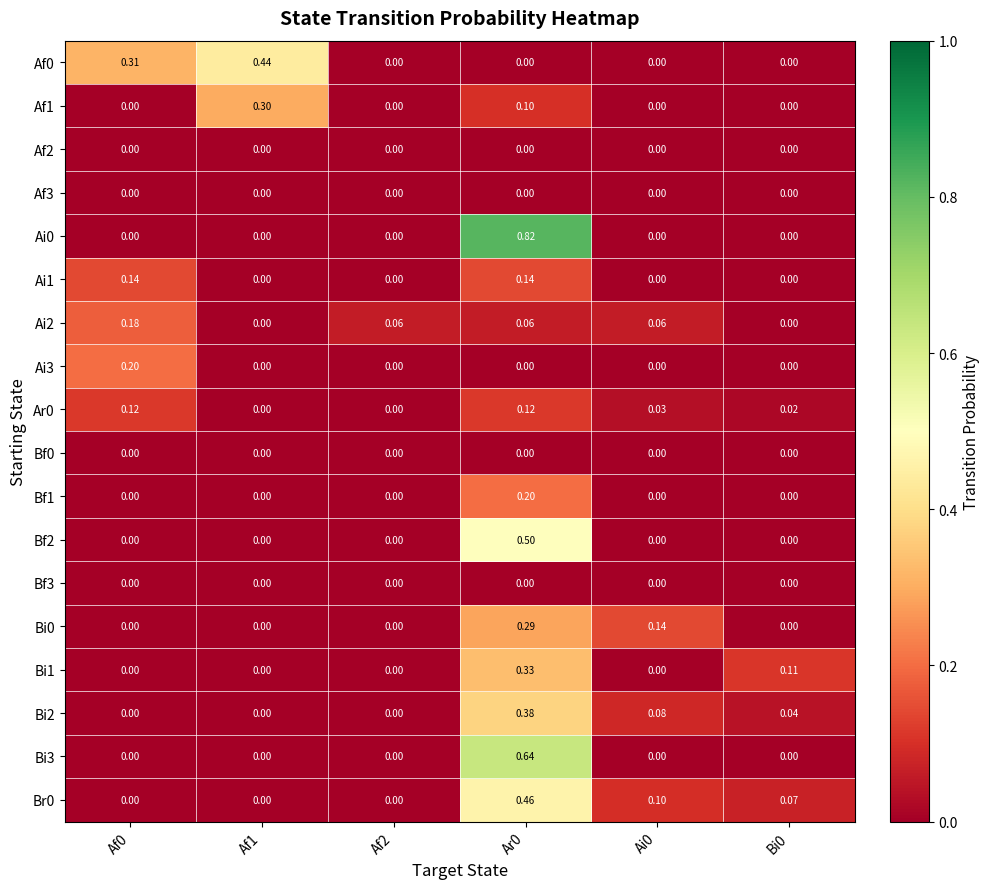

Reading left to right, list all the values displayed in this chart.

Af0: Af0=0.3	Af1=0.4	Af2=0.0	Ar0=0.0	Ai0=0.0	Bi0=0.0
Af1: Af0=0.0	Af1=0.3	Af2=0.0	Ar0=0.1	Ai0=0.0	Bi0=0.0
Af2: Af0=0.0	Af1=0.0	Af2=0.0	Ar0=0.0	Ai0=0.0	Bi0=0.0
Af3: Af0=0.0	Af1=0.0	Af2=0.0	Ar0=0.0	Ai0=0.0	Bi0=0.0
Ai0: Af0=0.0	Af1=0.0	Af2=0.0	Ar0=0.8	Ai0=0.0	Bi0=0.0
Ai1: Af0=0.1	Af1=0.0	Af2=0.0	Ar0=0.1	Ai0=0.0	Bi0=0.0
Ai2: Af0=0.2	Af1=0.0	Af2=0.1	Ar0=0.1	Ai0=0.1	Bi0=0.0
Ai3: Af0=0.2	Af1=0.0	Af2=0.0	Ar0=0.0	Ai0=0.0	Bi0=0.0
Ar0: Af0=0.1	Af1=0.0	Af2=0.0	Ar0=0.1	Ai0=0.0	Bi0=0.0
Bf0: Af0=0.0	Af1=0.0	Af2=0.0	Ar0=0.0	Ai0=0.0	Bi0=0.0
Bf1: Af0=0.0	Af1=0.0	Af2=0.0	Ar0=0.2	Ai0=0.0	Bi0=0.0
Bf2: Af0=0.0	Af1=0.0	Af2=0.0	Ar0=0.5	Ai0=0.0	Bi0=0.0
Bf3: Af0=0.0	Af1=0.0	Af2=0.0	Ar0=0.0	Ai0=0.0	Bi0=0.0
Bi0: Af0=0.0	Af1=0.0	Af2=0.0	Ar0=0.3	Ai0=0.1	Bi0=0.0
Bi1: Af0=0.0	Af1=0.0	Af2=0.0	Ar0=0.3	Ai0=0.0	Bi0=0.1
Bi2: Af0=0.0	Af1=0.0	Af2=0.0	Ar0=0.4	Ai0=0.1	Bi0=0.0
Bi3: Af0=0.0	Af1=0.0	Af2=0.0	Ar0=0.6	Ai0=0.0	Bi0=0.0
Br0: Af0=0.0	Af1=0.0	Af2=0.0	Ar0=0.5	Ai0=0.1	Bi0=0.1